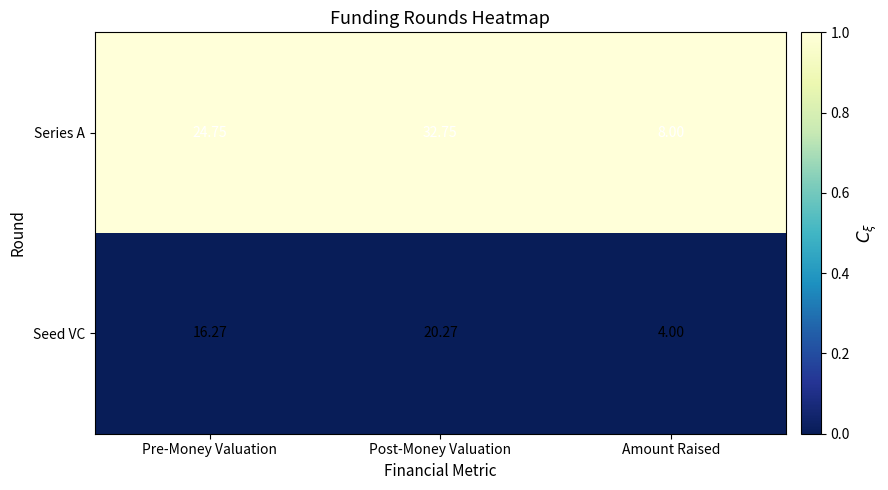

Between Pre-Money Valuation and Post-Money Valuation, which series saw the biggest shift?

Series A